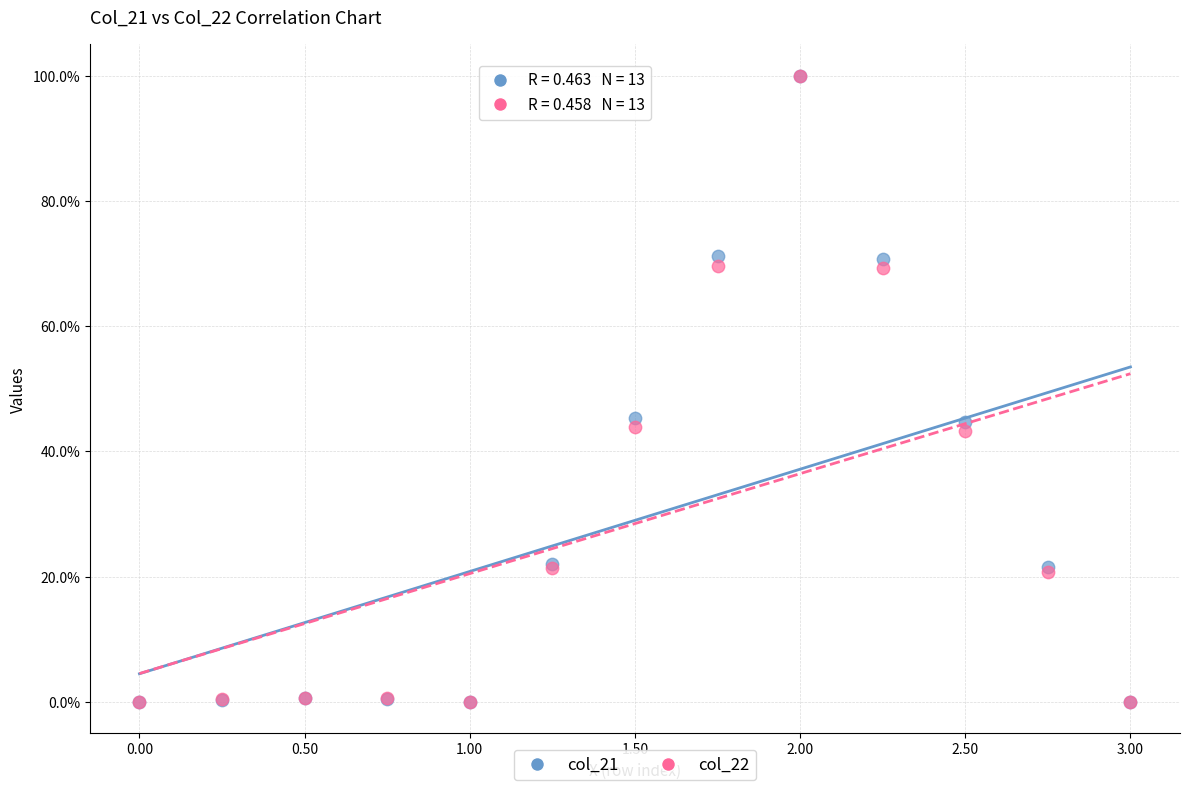

What are all the series names shown in the legend?

col_21, col_22